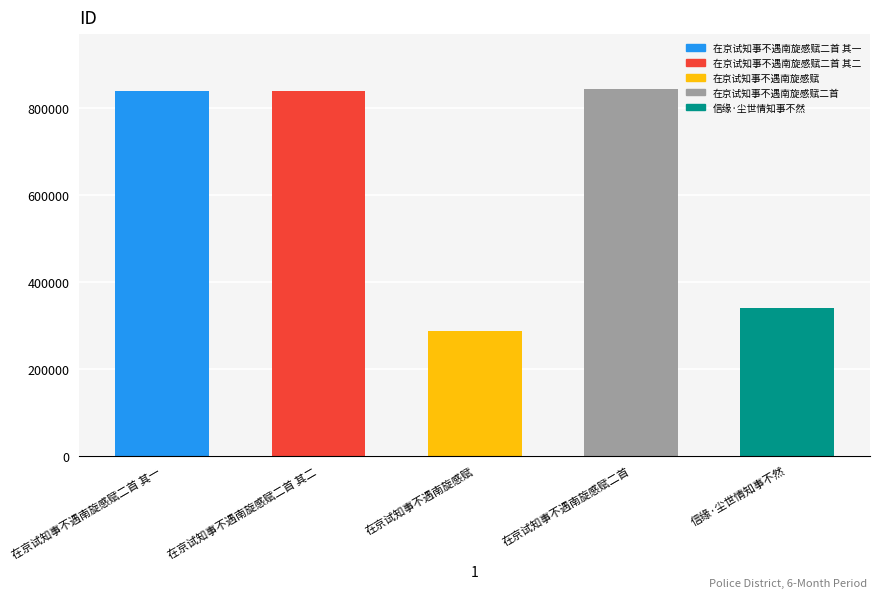

Are the bars horizontal?

No